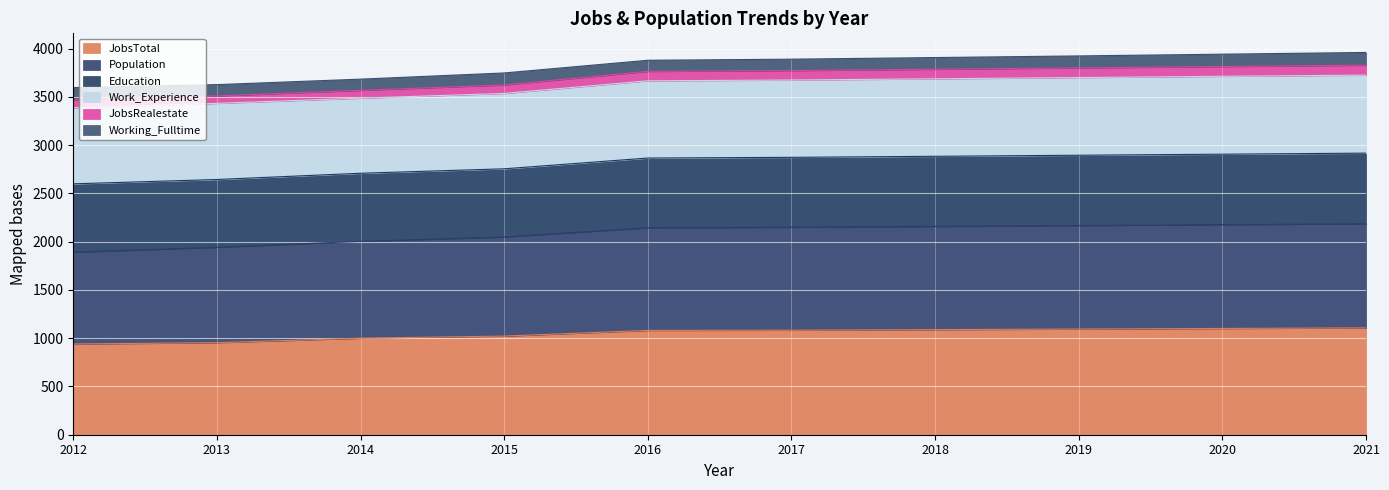

What is the total value across all series at 2017?

3890.8